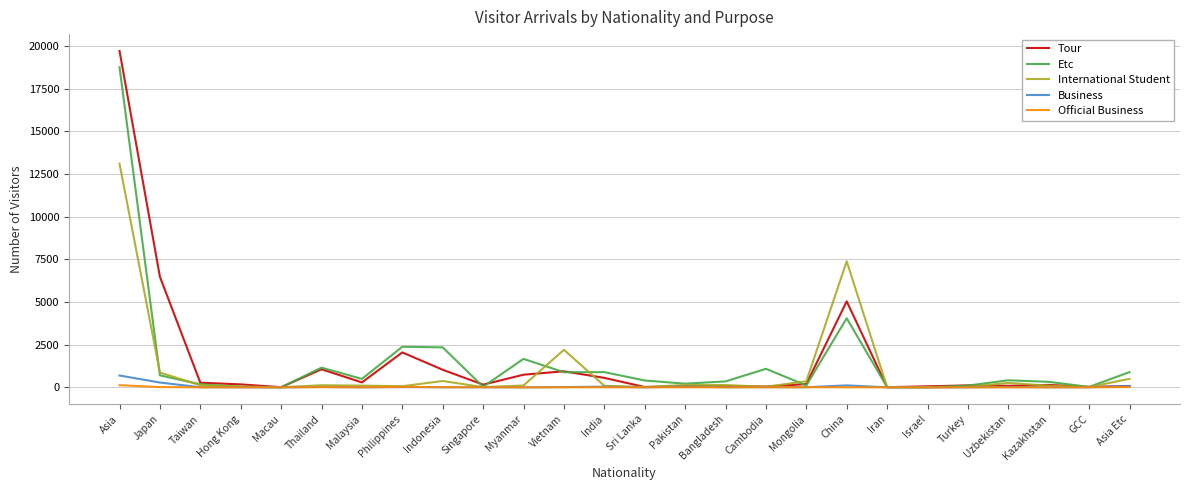

The International Student series shows 7388 at China. True or false?

True